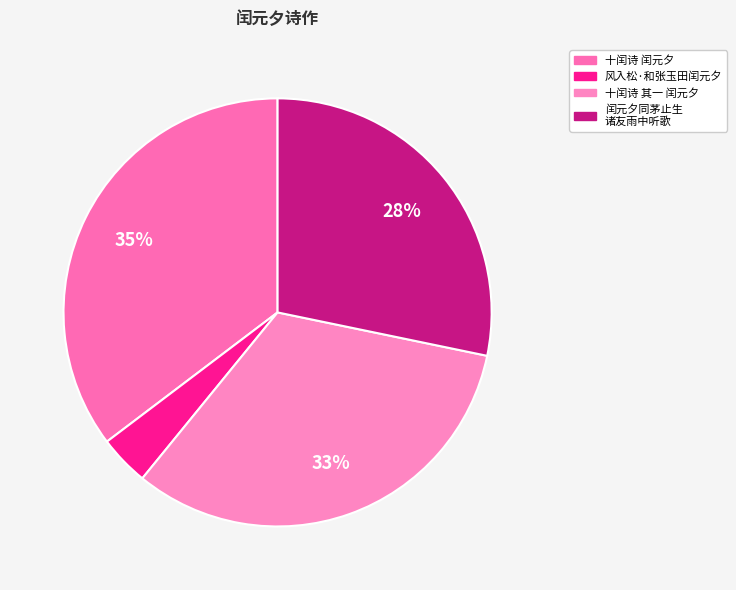

Is there any slice that represents more than half of the pie?

No